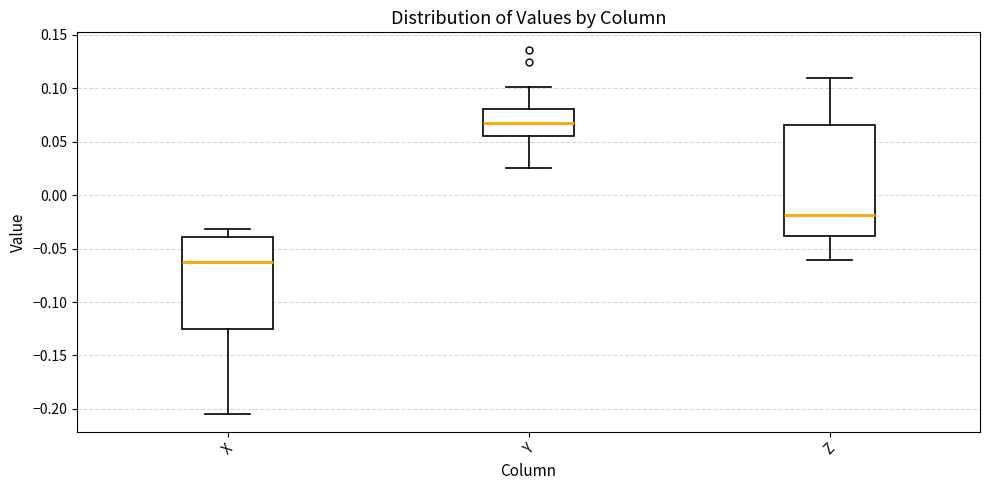

Reading left to right, read every box against the y-axis: the position of its median line, the range the box covers, and the ends of its whiskers. The values are not printed on the chart, so give them approximately, as read against the axis.

X: median -0.065, box -0.125 to -0.040, whiskers -0.205 to -0.030
Y: median 0.065, box 0.055 to 0.080, whiskers 0.025 to 0.100
Z: median -0.020, box -0.040 to 0.065, whiskers -0.060 to 0.110